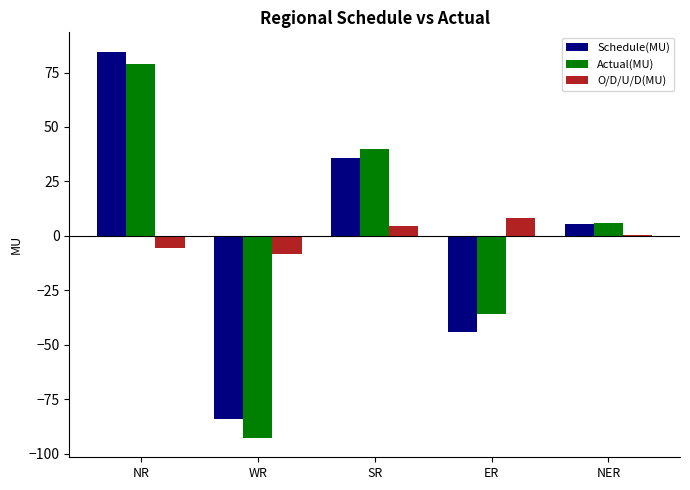

What is the minimum value shown in the chart?

-92.8